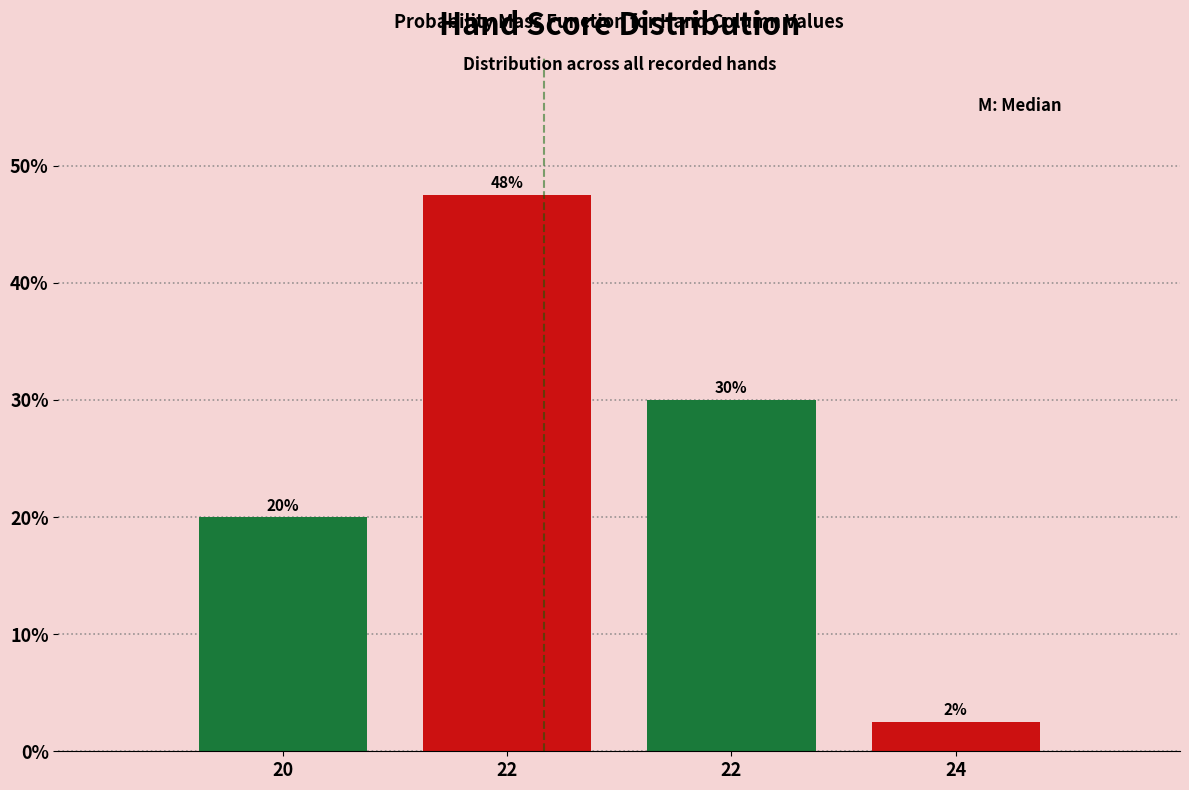

How many bars are there in total?

4